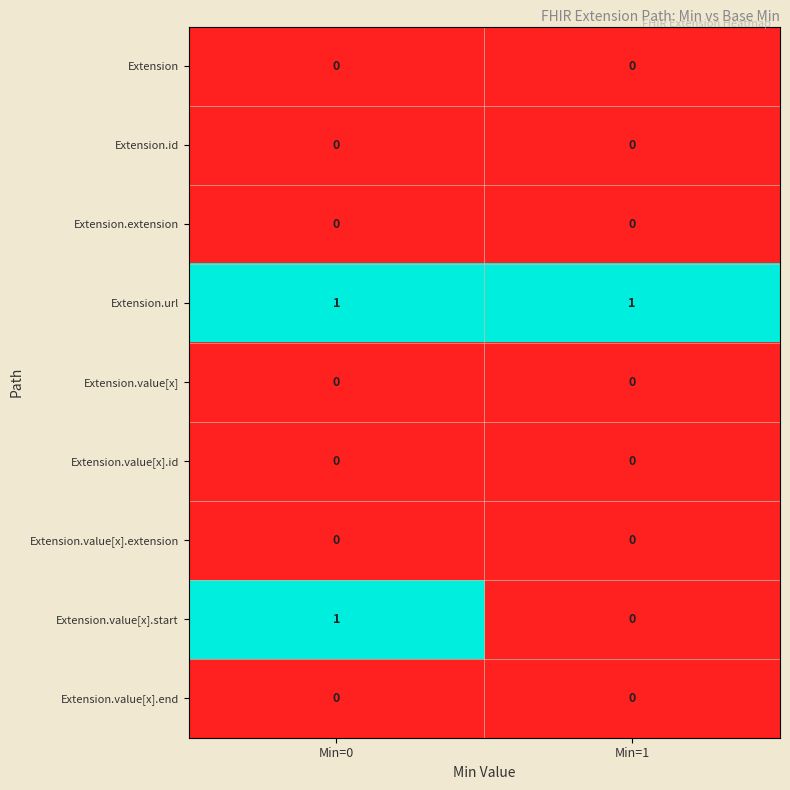

At which category is the sum across all series the highest?

Min=0